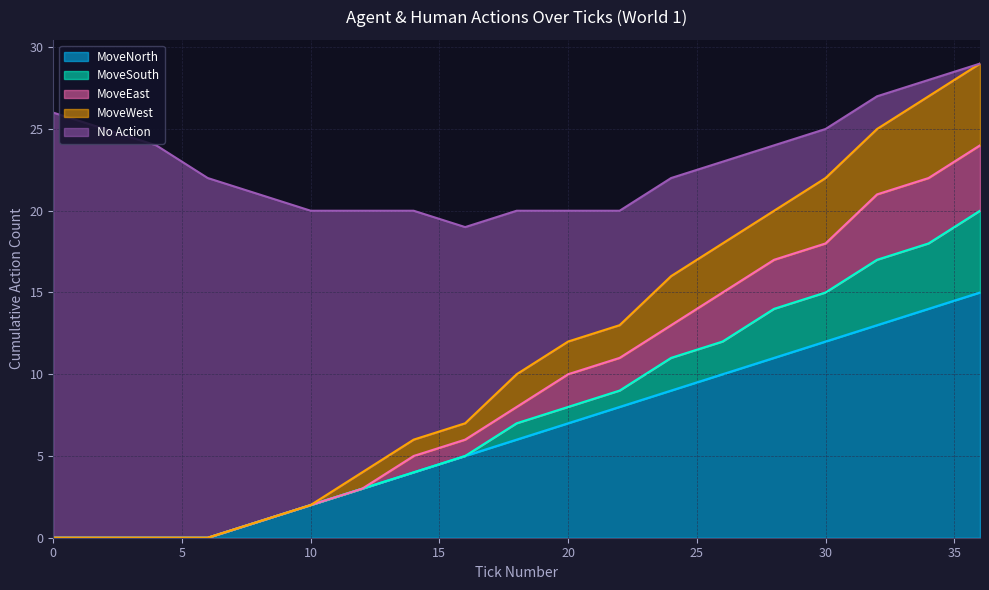

The MoveWest series shows 3 at 16. True or false?

False